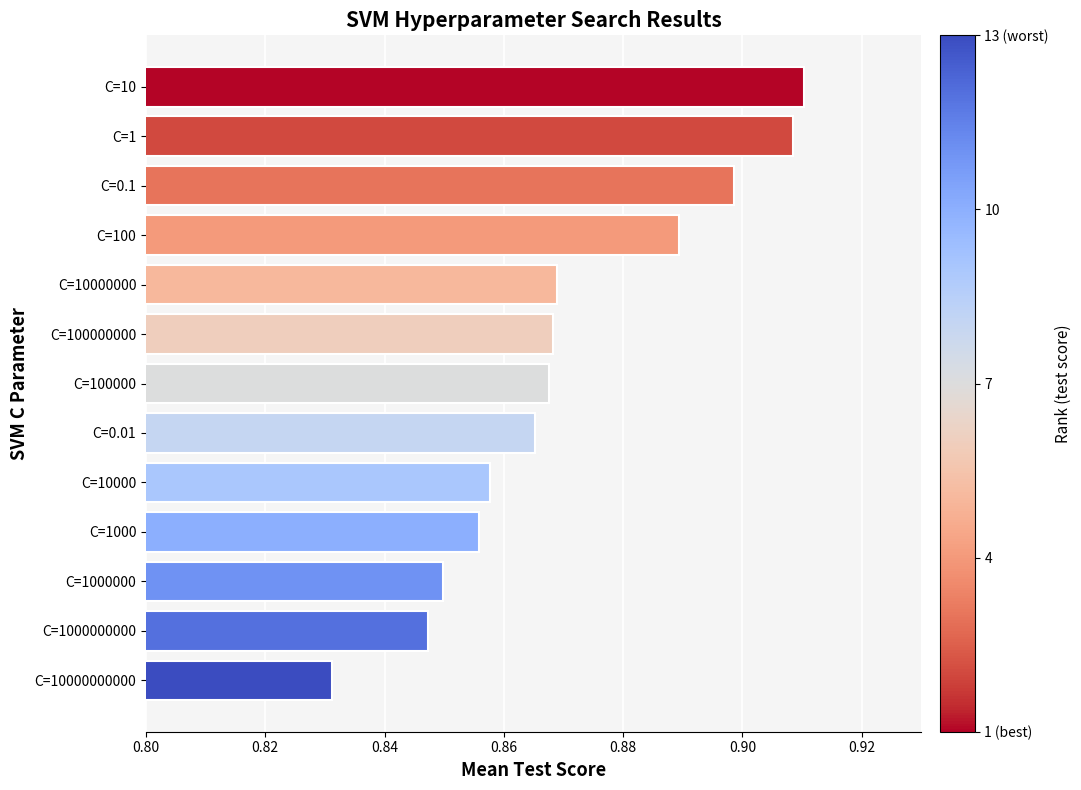

What is the difference between the second highest and second lowest values?

0.1